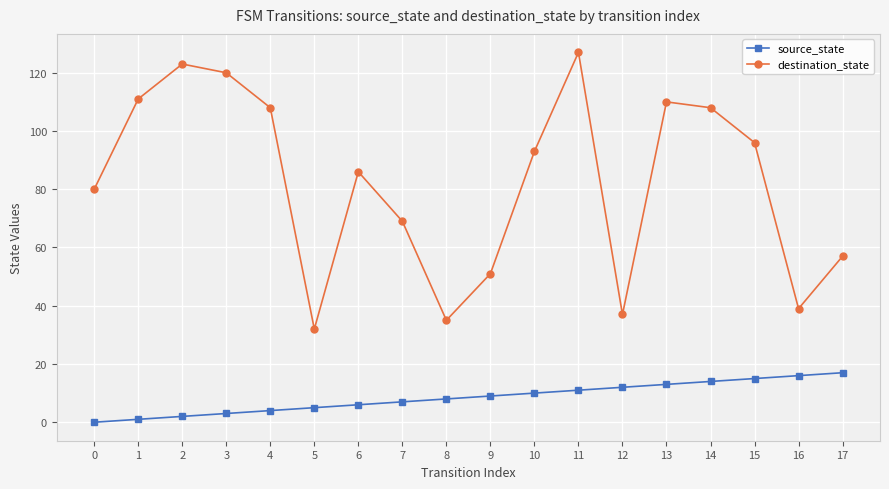

The value of destination_state at 6 is 86. True or false?

True